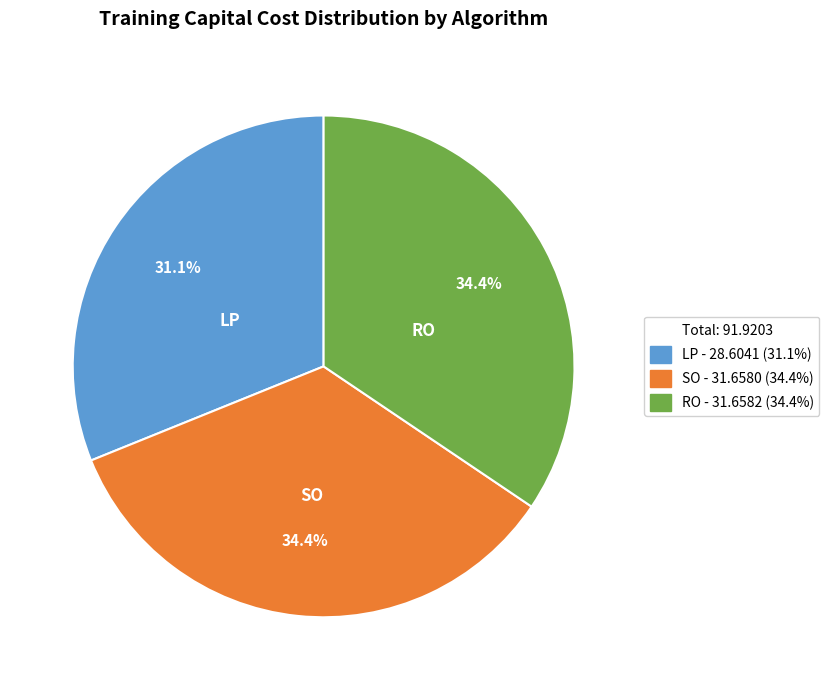

Does any single category account for the majority?

No